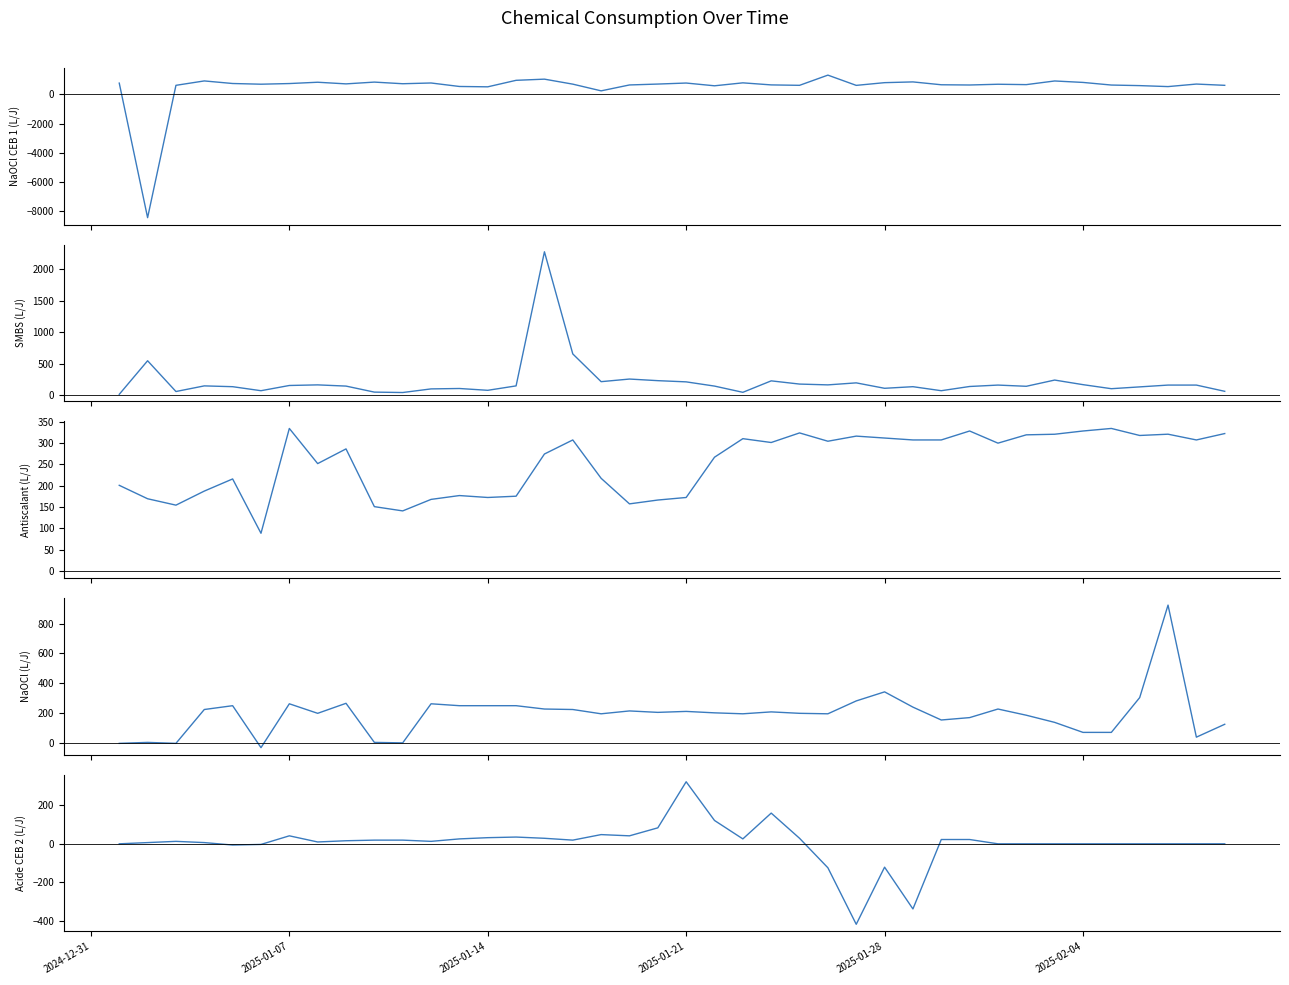

What is the sum of all Acide CEB 2 (L/J) values?

147.2